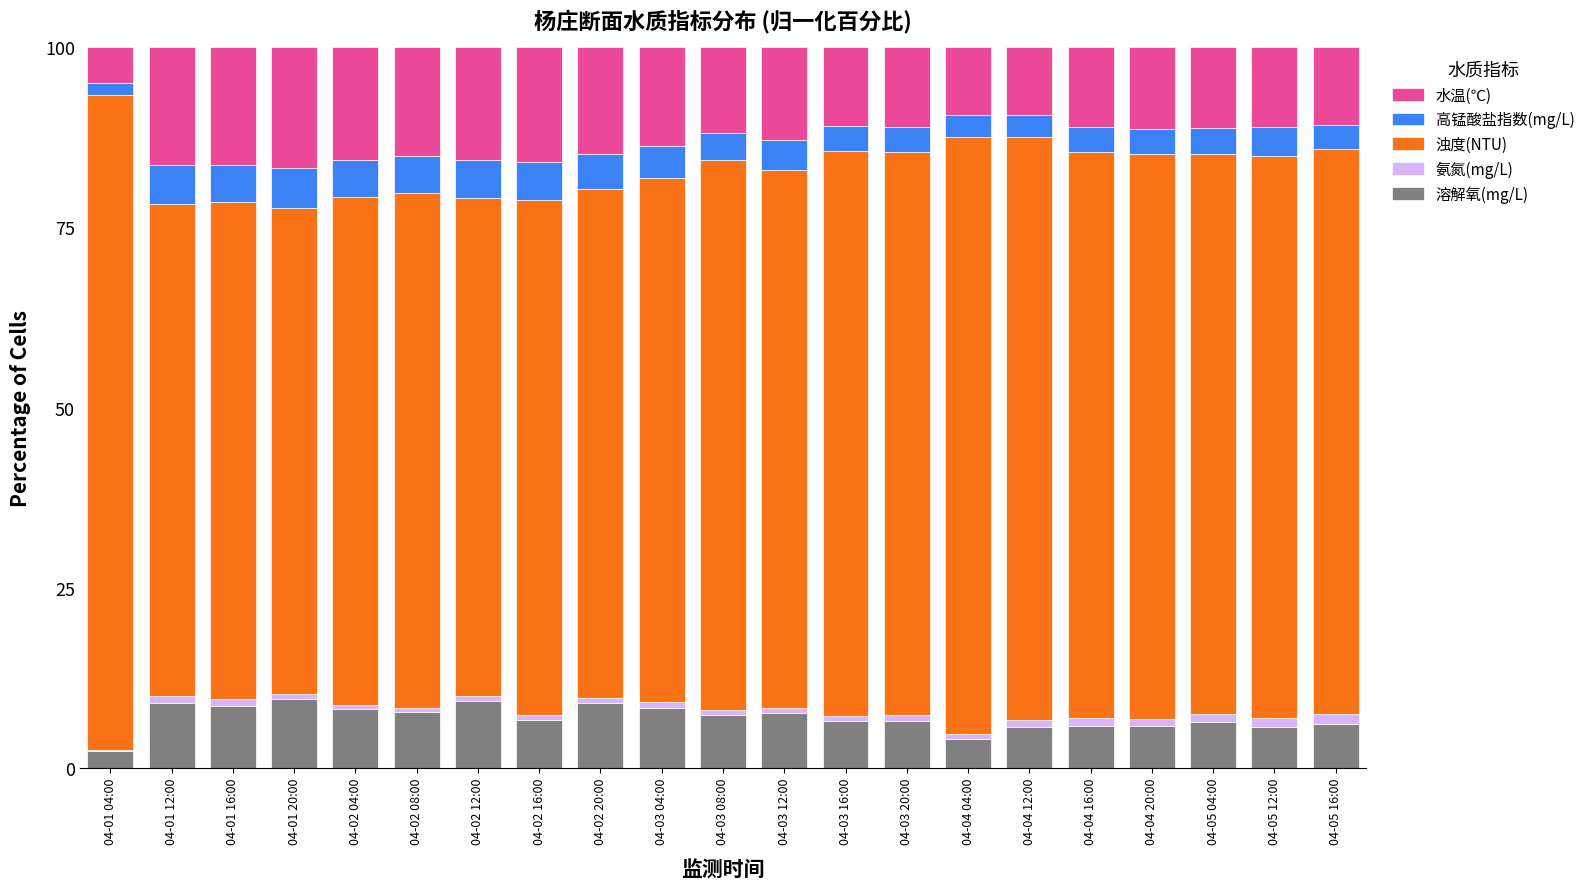

What is the sum of all 溶解氧(mg/L) values?

146.3